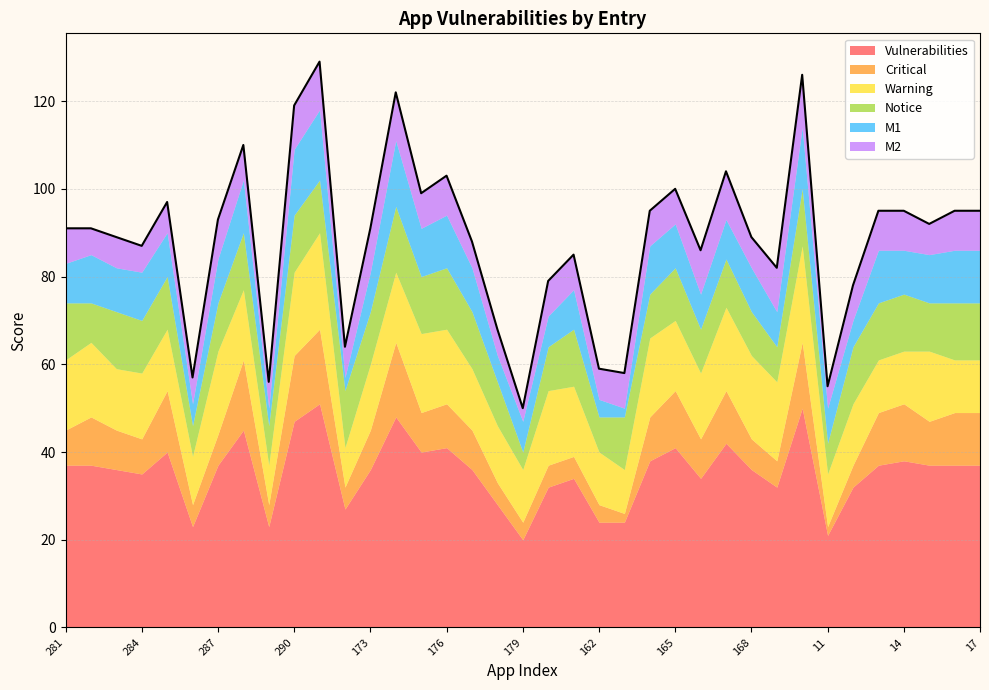

What is the highest value of the M2 series?

12